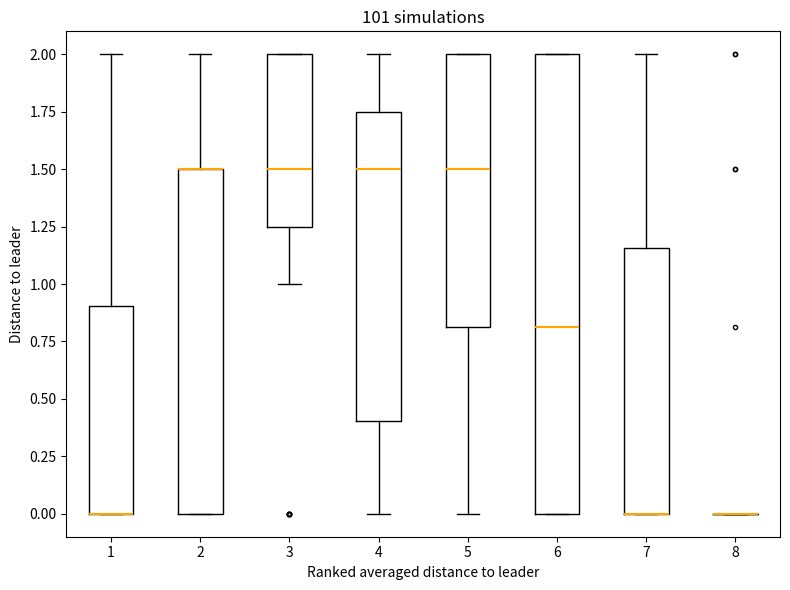

Reading left to right, transcribe this box plot: for each box, give where its median line is, the range the box spans, and where its two whiskers end, as read against the y-axis. The values are not printed on the chart, so give them approximately, as read against the axis.

1: median 0.00 (drawn on the box's lower edge), box 0.00 to 0.90, whiskers 0.00 to 2.00
2: median 1.50 (drawn on the box's upper edge), box 0.00 to 1.50, whiskers 0.00 to 2.00
3: median 1.50, box 1.25 to 2.00, whiskers 1.00 to 2.00
4: median 1.50, box 0.40 to 1.75, whiskers 0.00 to 2.00
5: median 1.50, box 0.80 to 2.00, whiskers 0.00 to 2.00
6: median 0.80, box 0.00 to 2.00, whiskers 0.00 to 2.00
7: median 0.00 (drawn on the box's lower edge), box 0.00 to 1.15, whiskers 0.00 to 2.00
8: box collapsed to a line at 0.00, whiskers 0.00 to 0.00